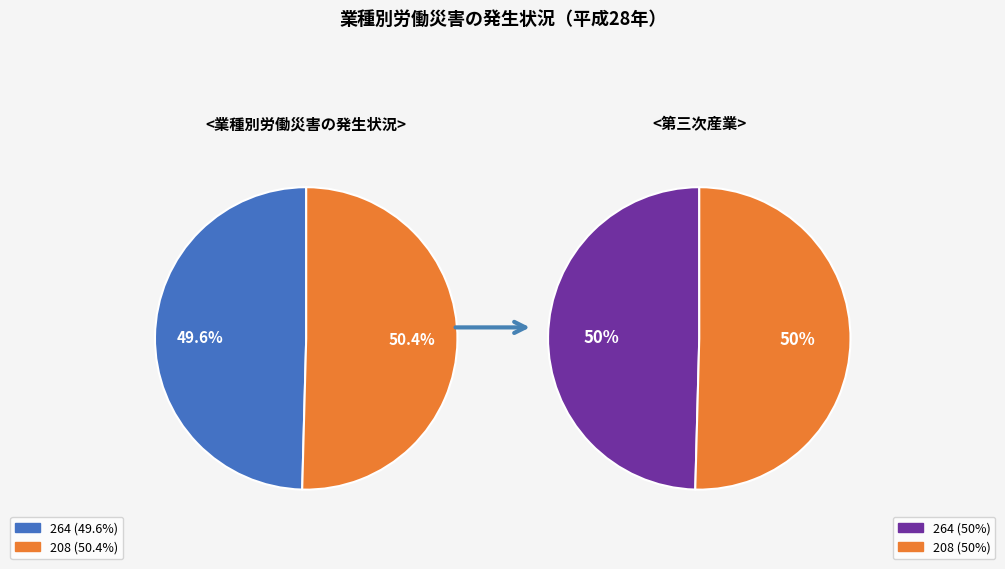

To the nearest percent, what is the difference between the 264 and 208 slice percentages?

1%